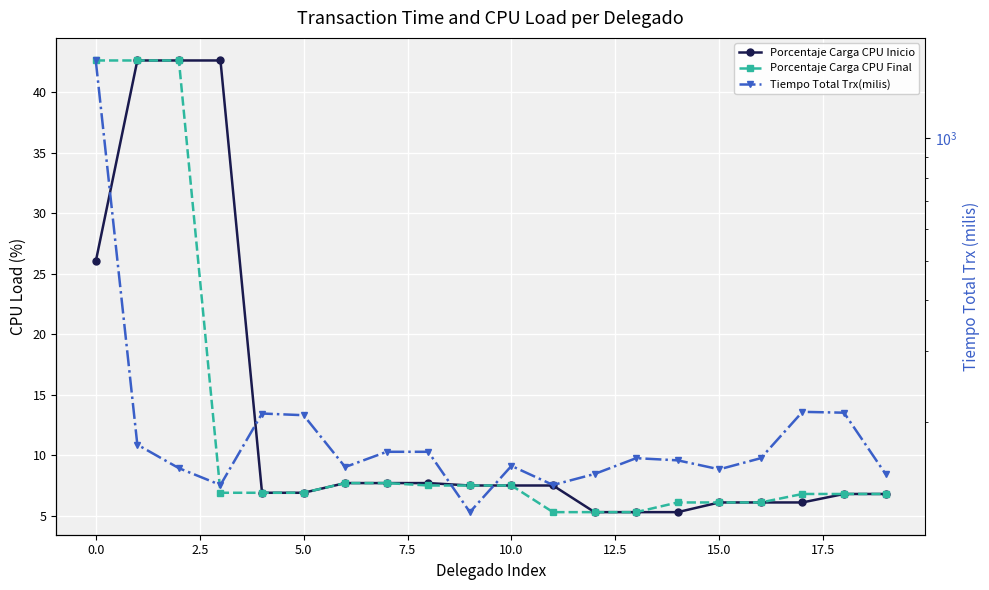

What is the difference between the second highest and second lowest values in the Porcentaje Carga CPU Inicio series?

37.3